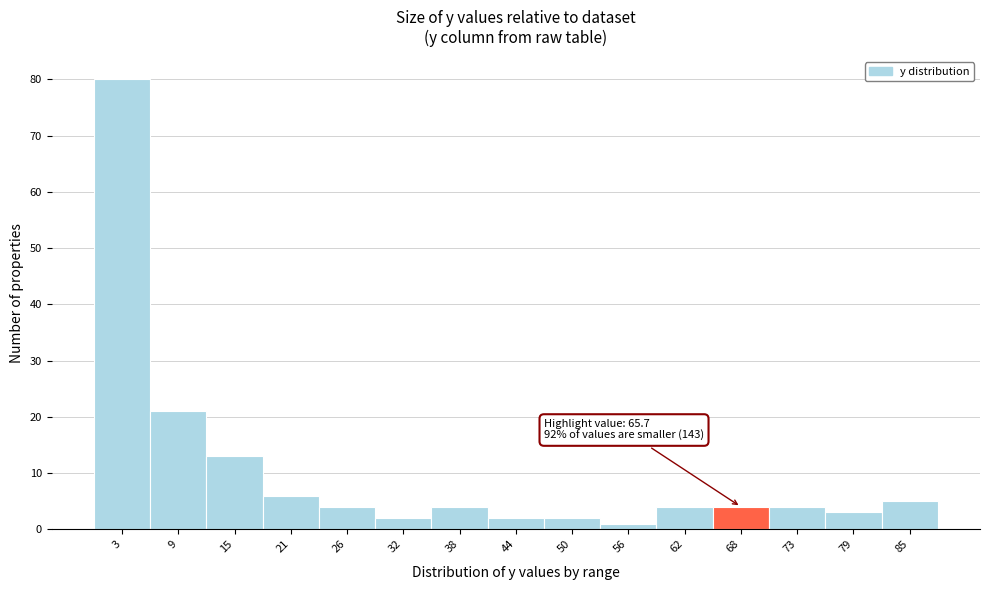

Which range on the x-axis has the tallest bar?

0 to 6